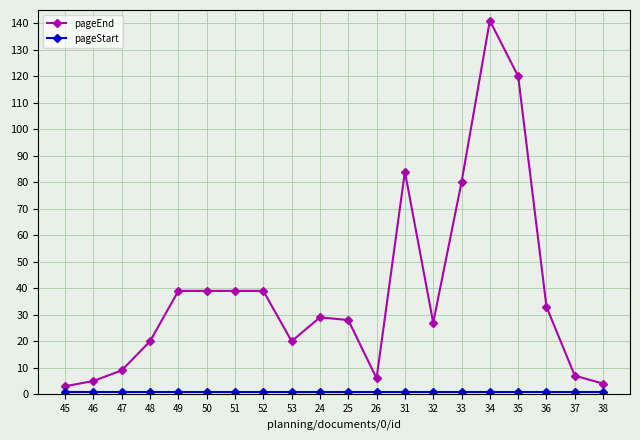

True or false: pageEnd has a value of 28 at 25.

True